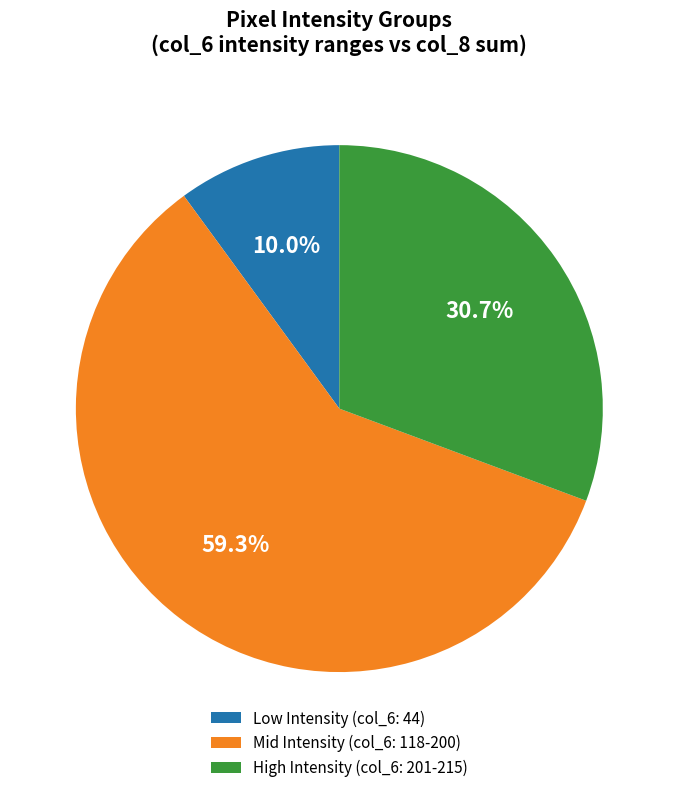

Rank the categories by value from lowest to highest.

Low Intensity (col_6: 44), High Intensity (col_6: 201-215), Mid Intensity (col_6: 118-200)